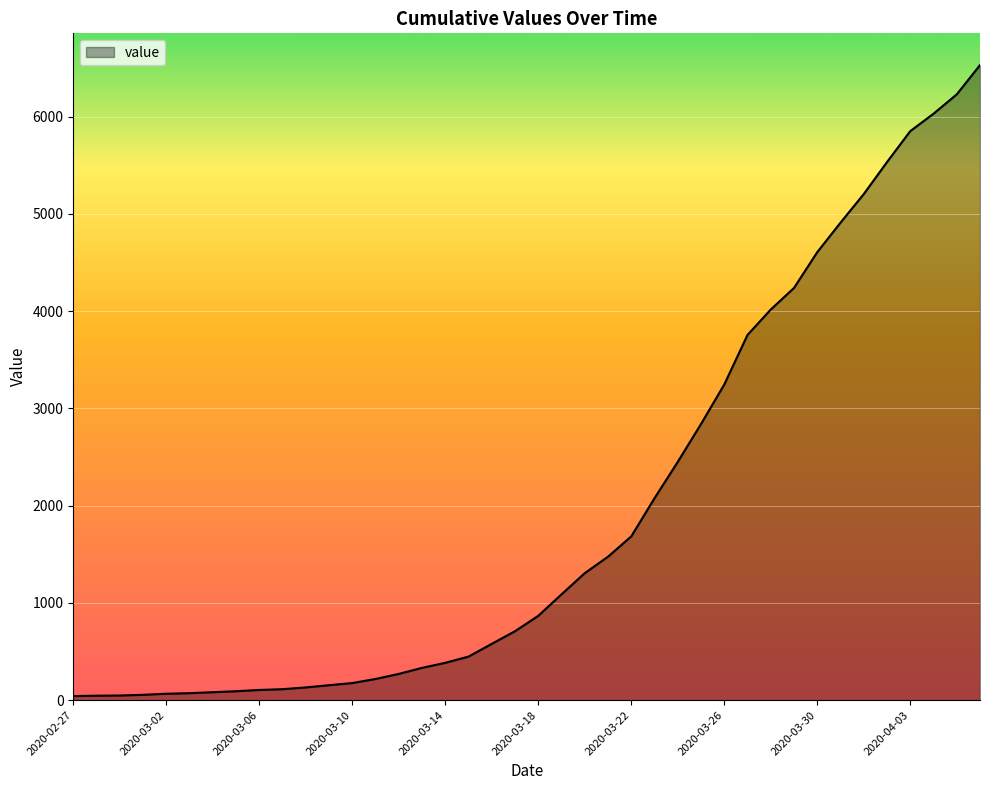

What is the maximum value shown in the chart?

6529